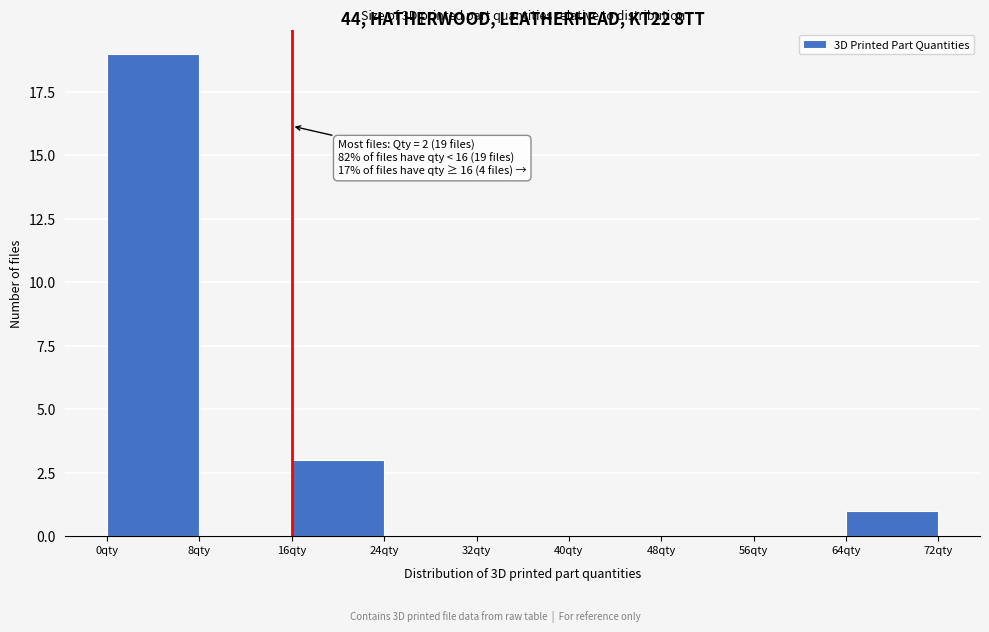

Which range on the x-axis has the tallest bar?

0 to 8